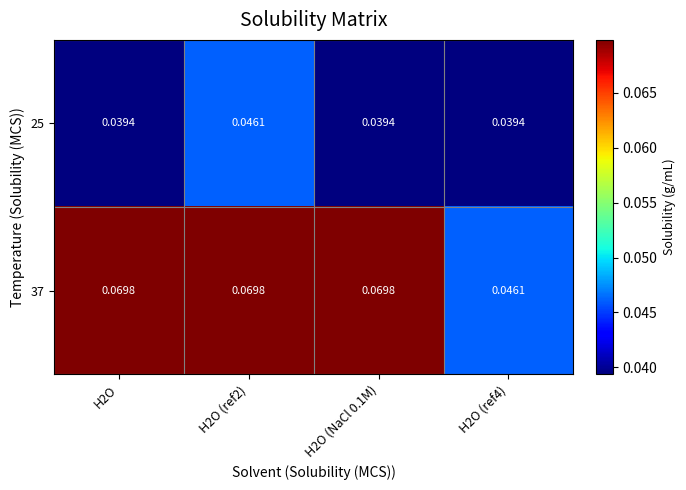

How many distinct data groups are displayed?

2